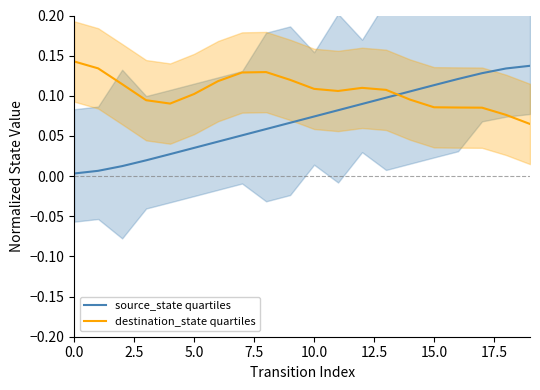

At which label is destination_state quartiles closest to 0?

19